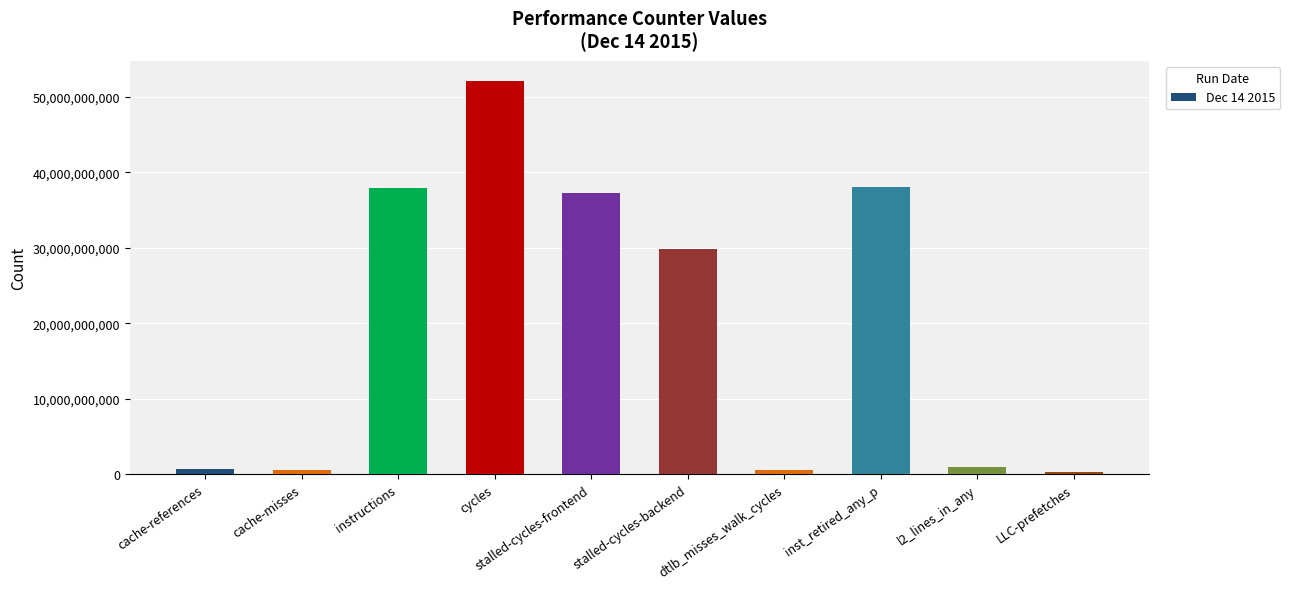

What is the maximum value shown in the chart?

52177424068